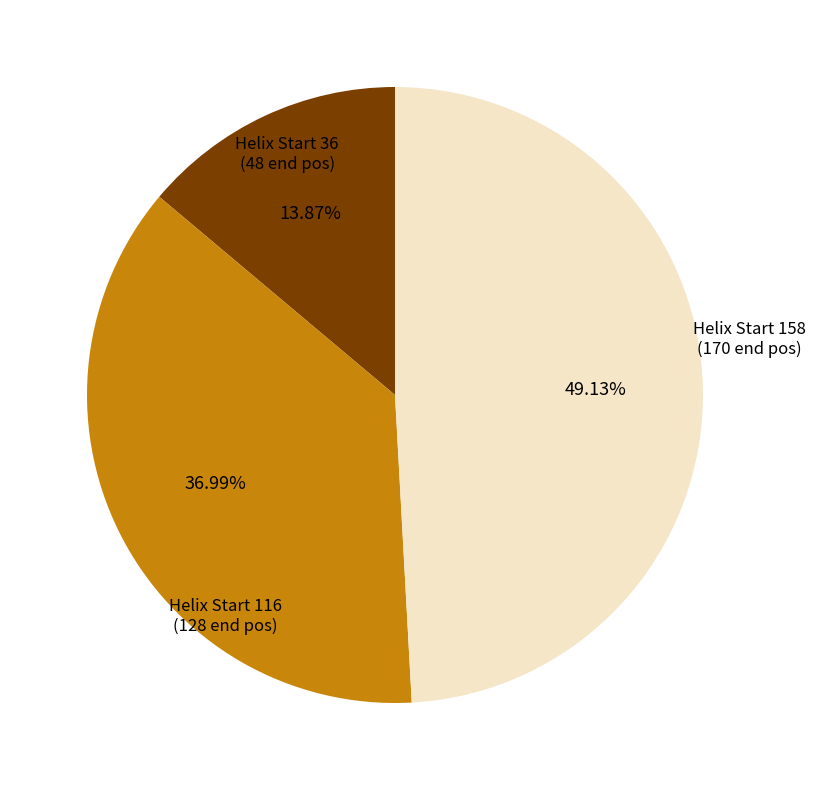

Is there a majority slice in this chart?

No